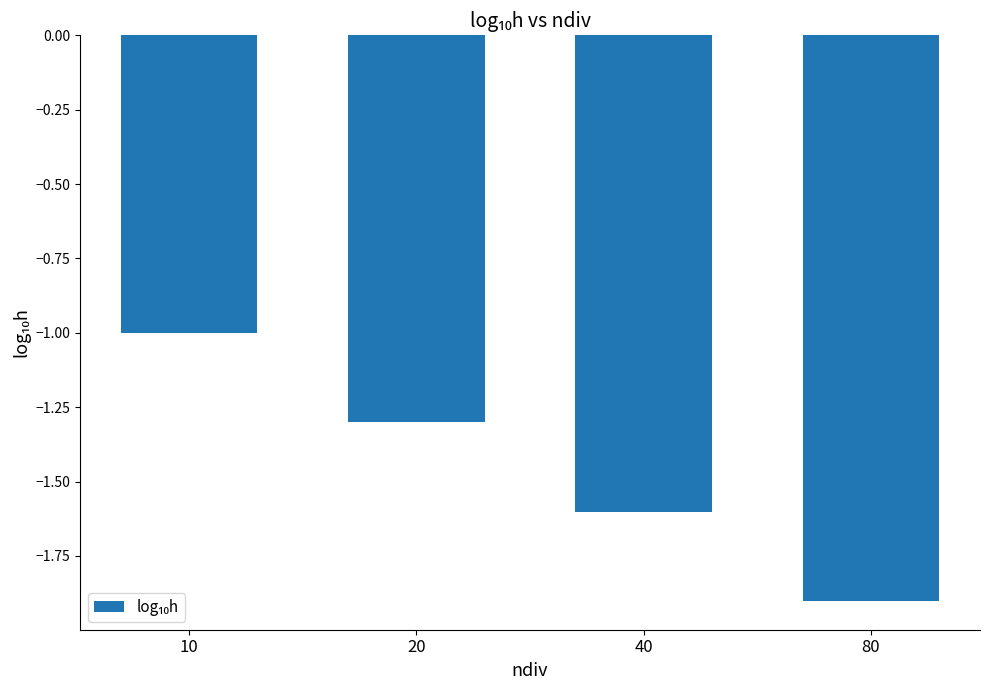

What is the difference between the values at 80 and 10?

0.9